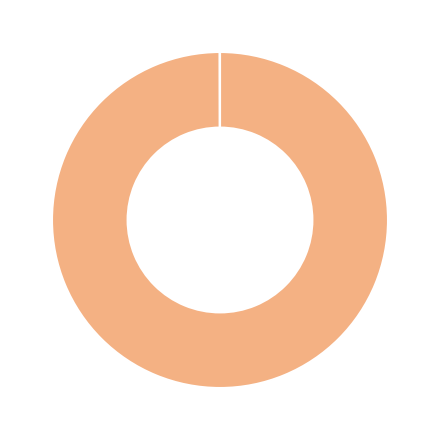

What is the smallest slice in the pie chart?

SMAPE